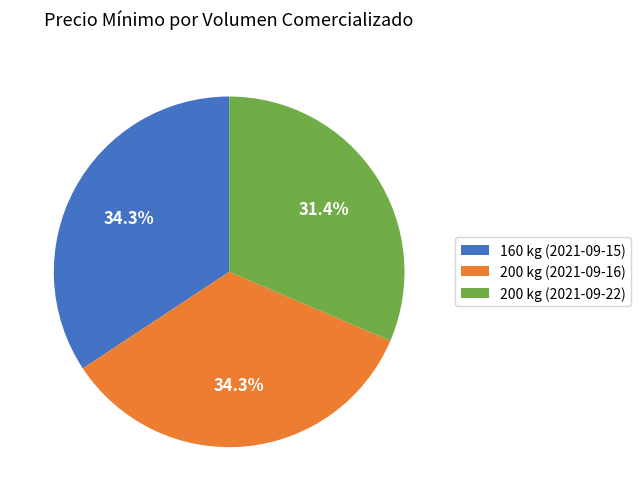

To the nearest percent, what is the average slice percentage?

33%